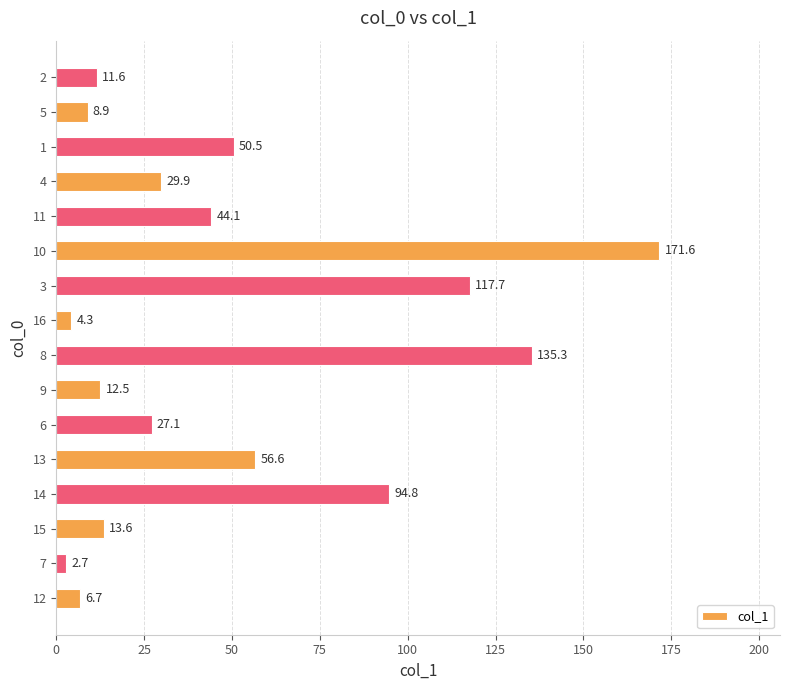

True or false: the data shows 22.9 at 15.

False